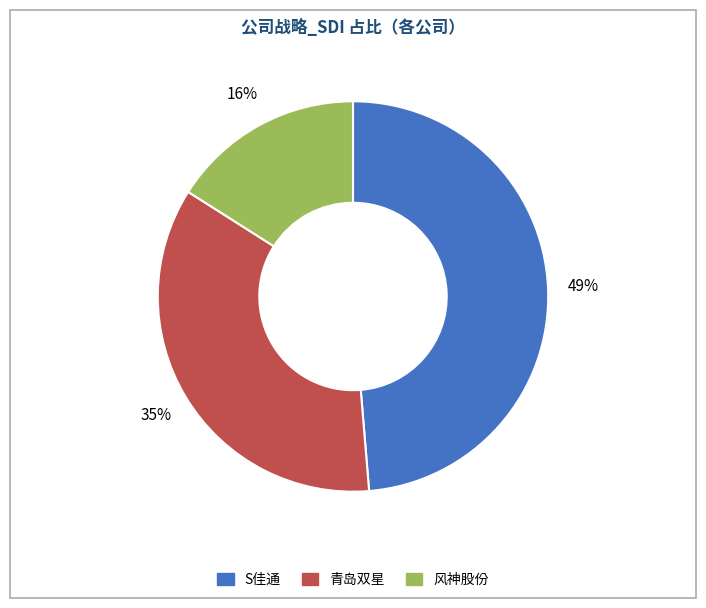

How many segments does this pie chart have?

3